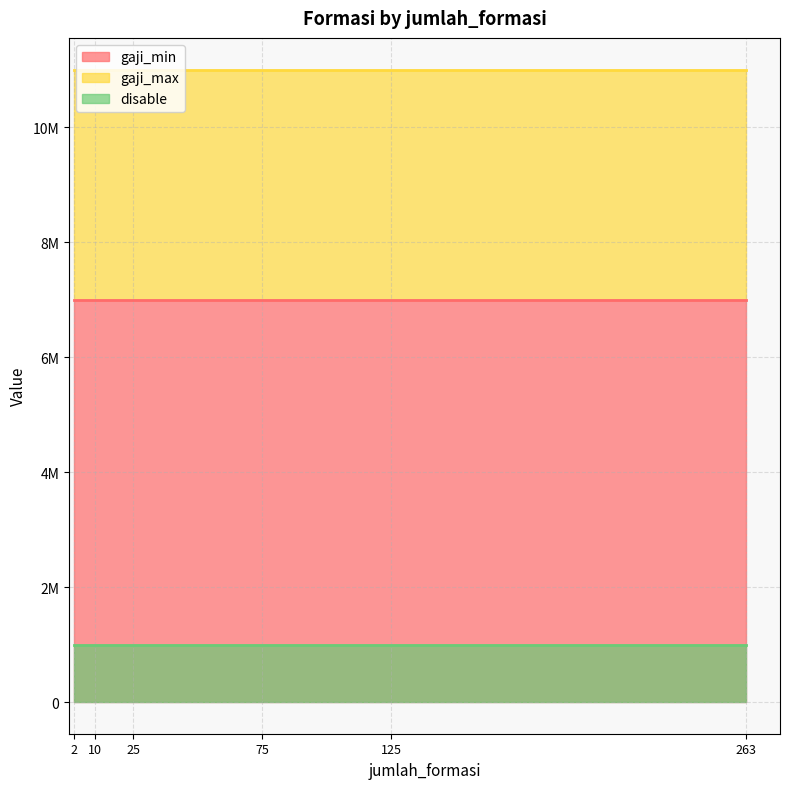

Count the number of categories in the chart.

6